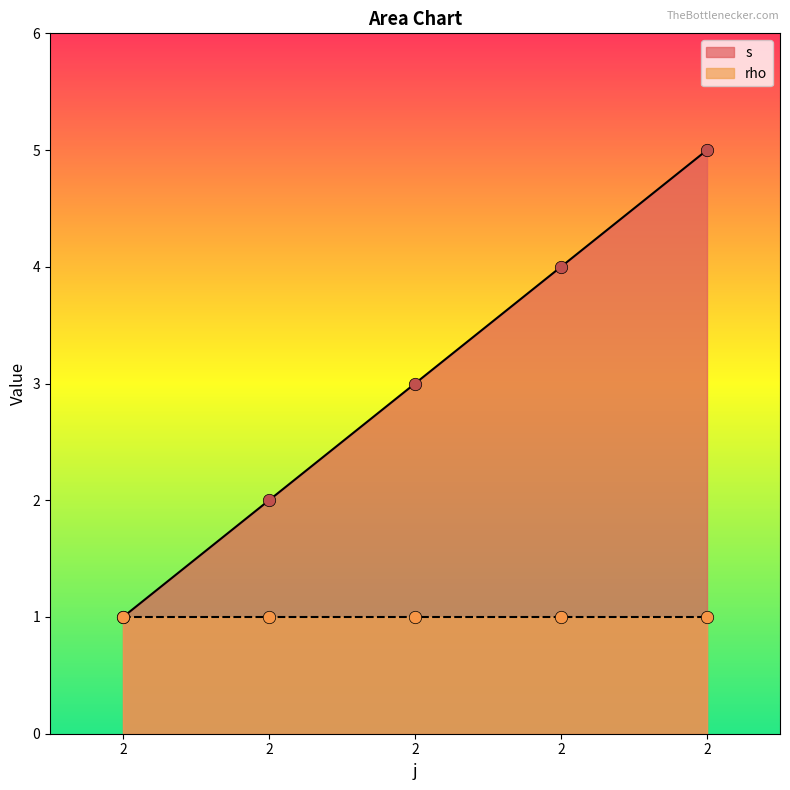

What is the ratio of the value at 2 to the value at 2?

2.5